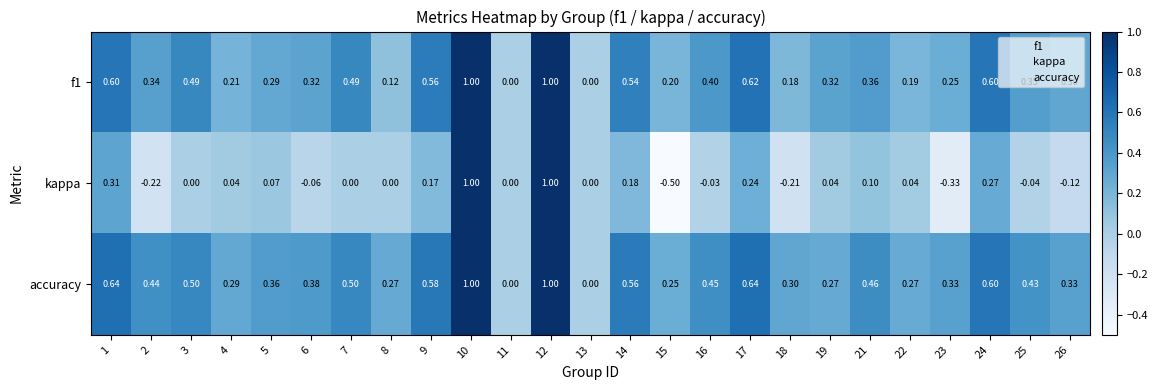

Count the number of data series in this chart.

3